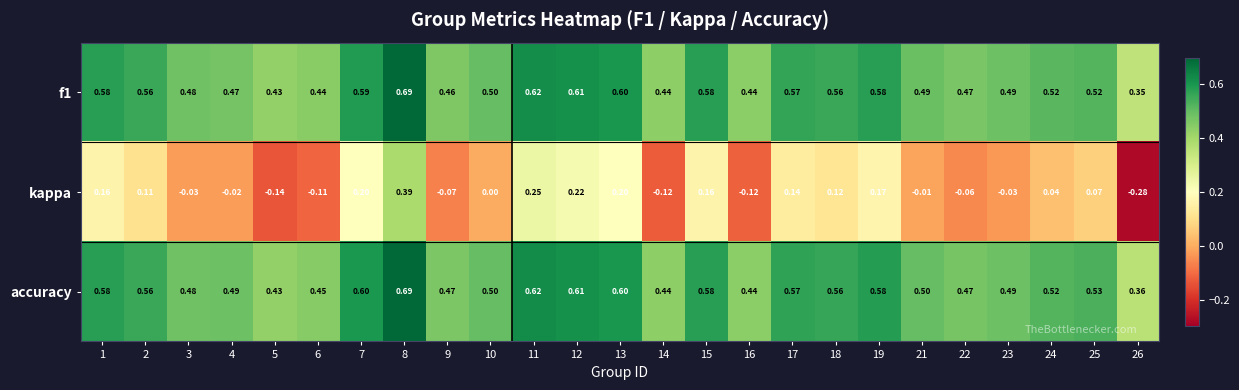

Between 2 and 14, which series saw the biggest shift?

kappa